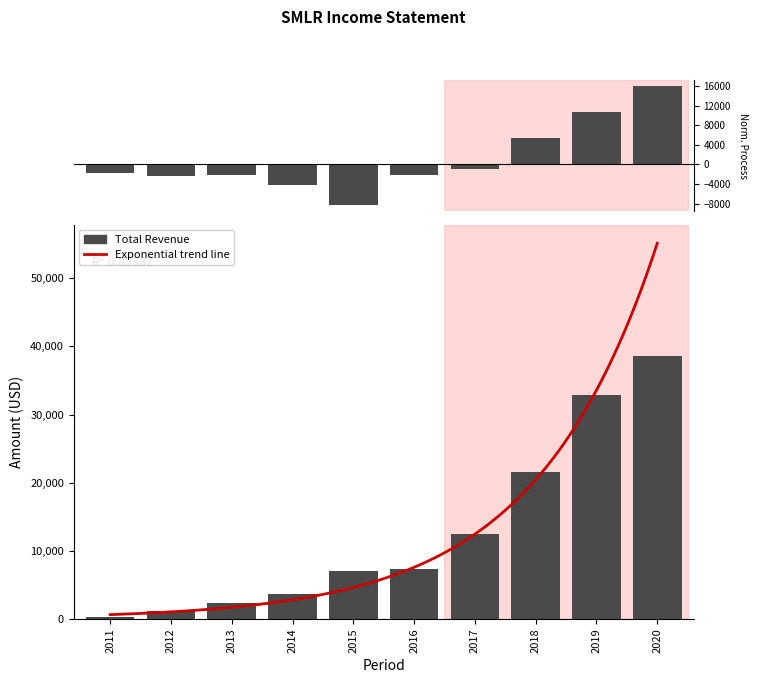

How many bars are there in total?

20